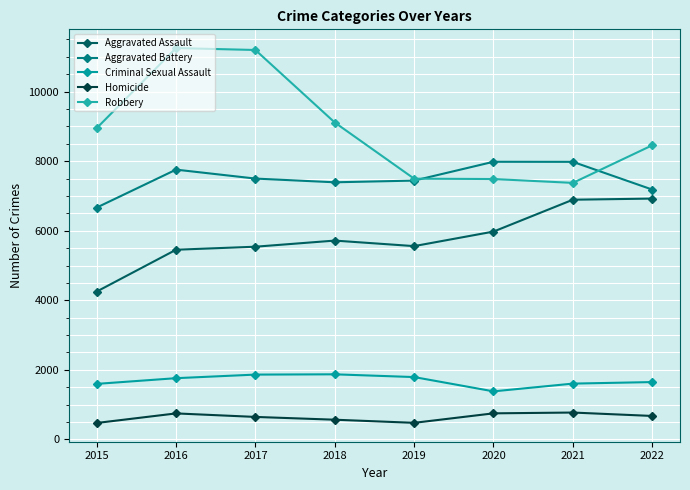

Which series has the largest total across all categories?

Robbery